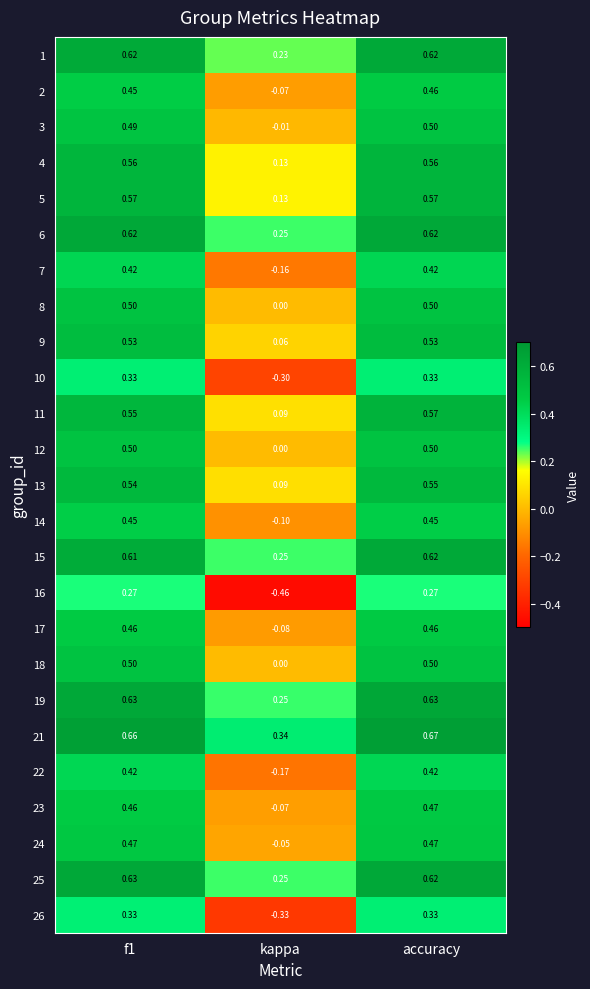

Which category has the lowest value in the 14 series?

kappa